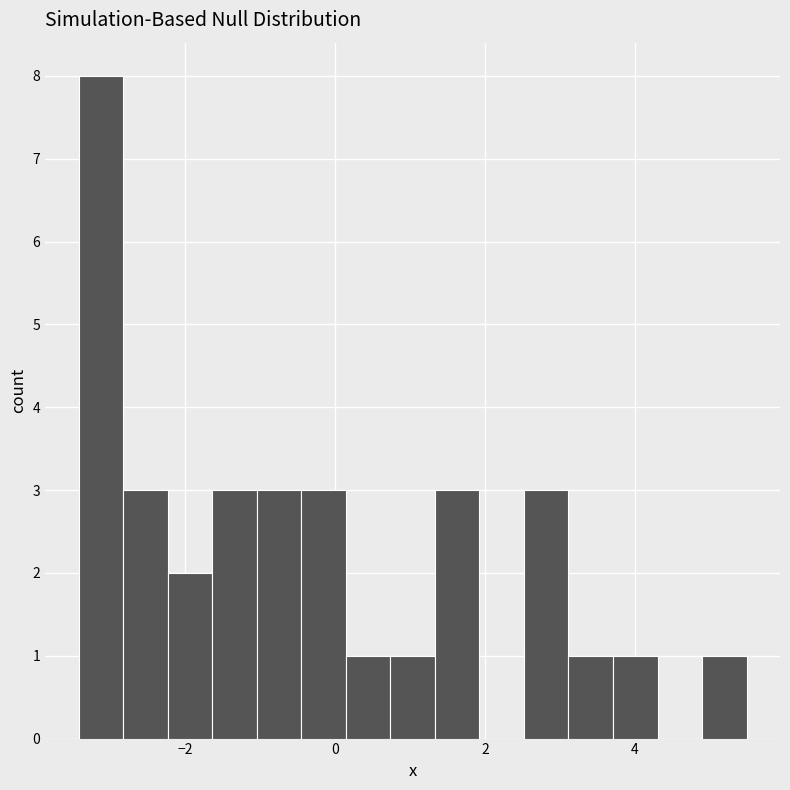

Read against the x-axis, roughly where is the centre of the tallest bar?

-3.2